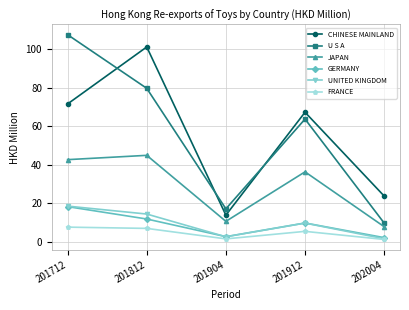

Is the value of GERMANY at 201812 greater than the value of UNITED KINGDOM at 201812?

No